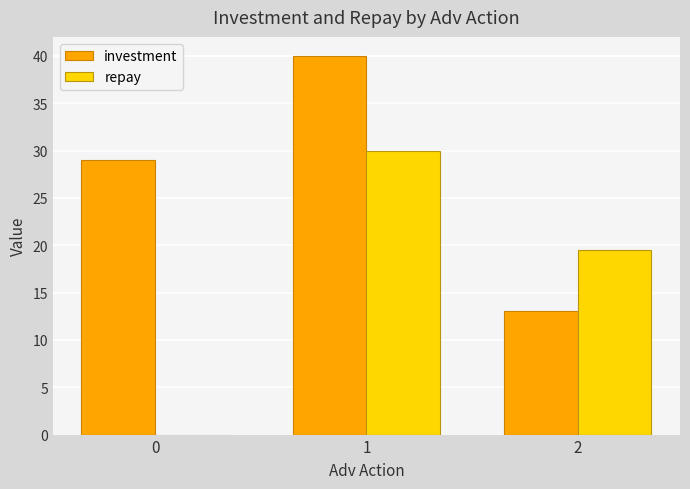

What is the average value of the repay series?

16.5